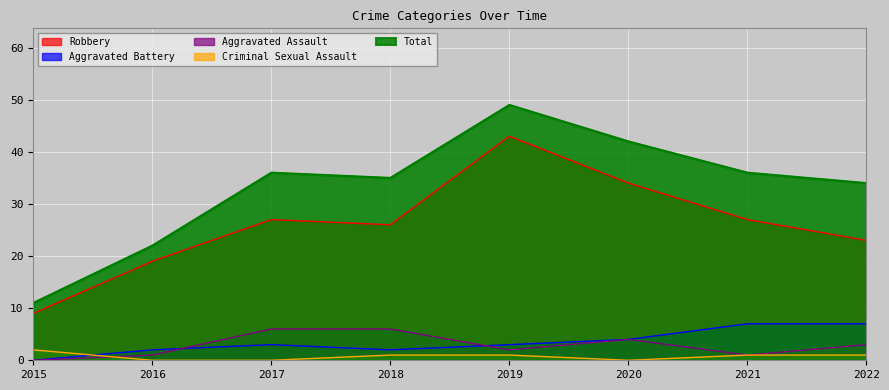

Is it true that Aggravated Battery equals 3 at 2017?

True